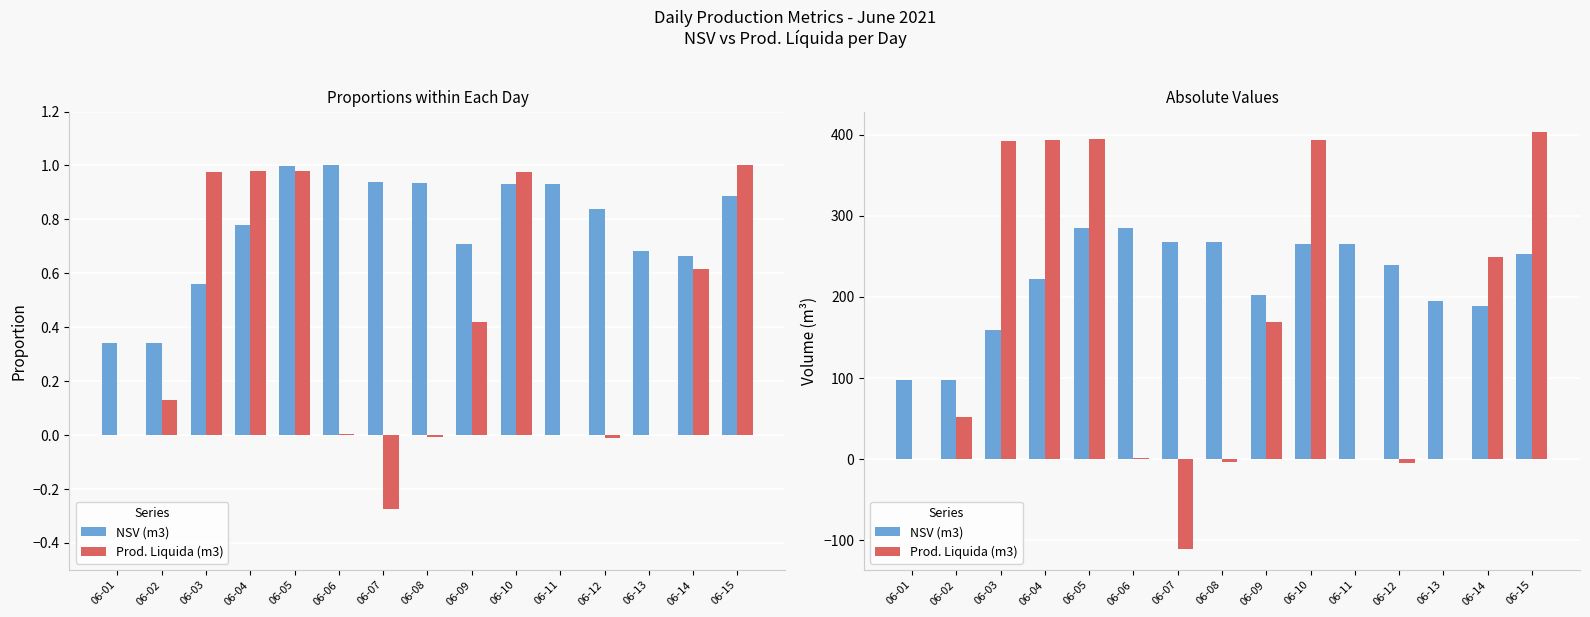

Which category has the lowest value across all series?

06-07